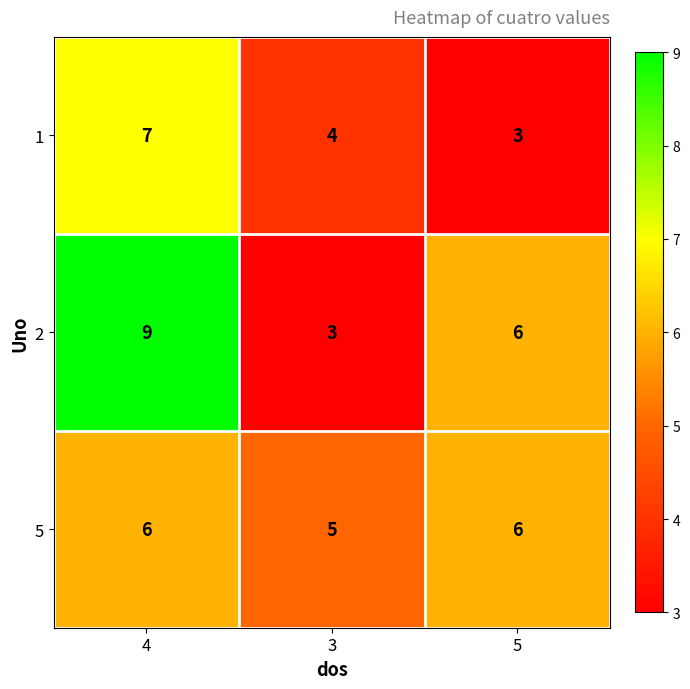

Count the number of data series in this chart.

3